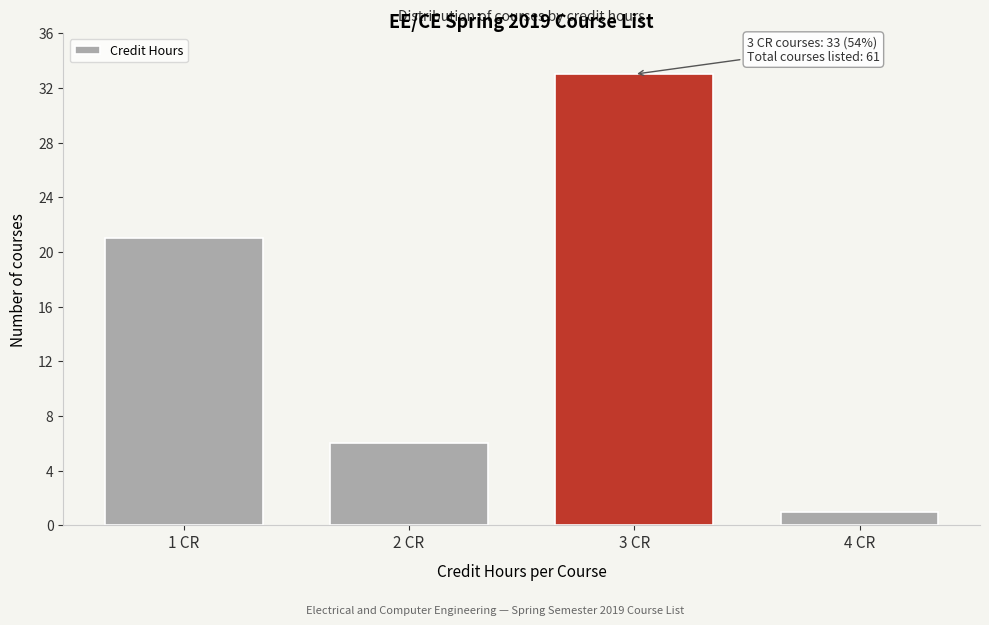

Over which range of the x-axis is the bar tallest?

2.5 to 3.5